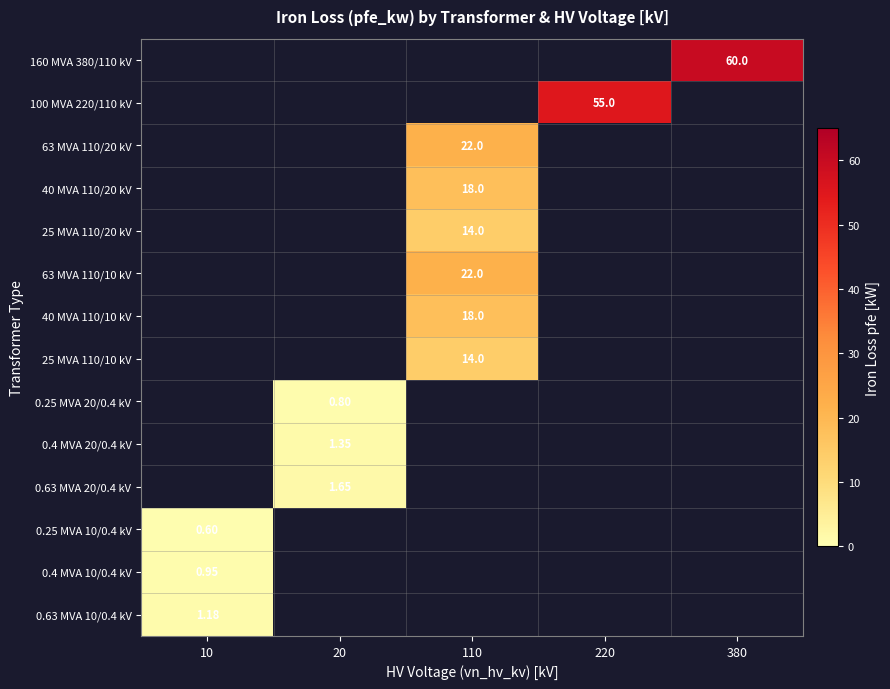

How many distinct data groups are displayed?

14